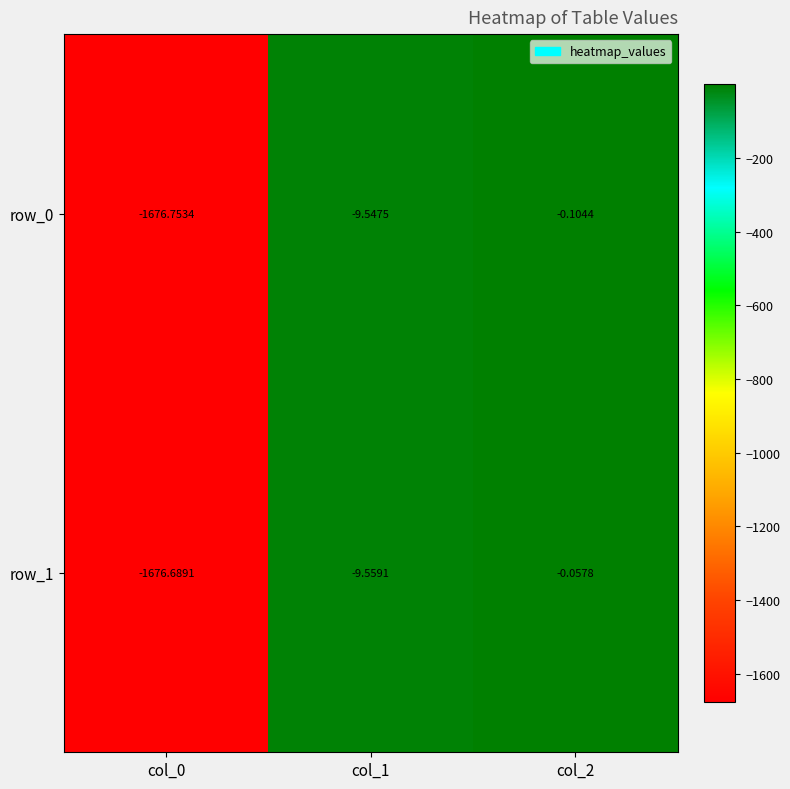

At which category is the sum across all series the highest?

col_2